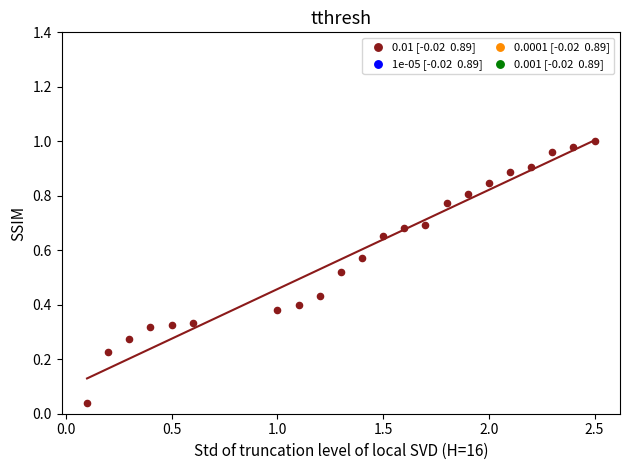

What is the range of X values (max minus min)?

2.4